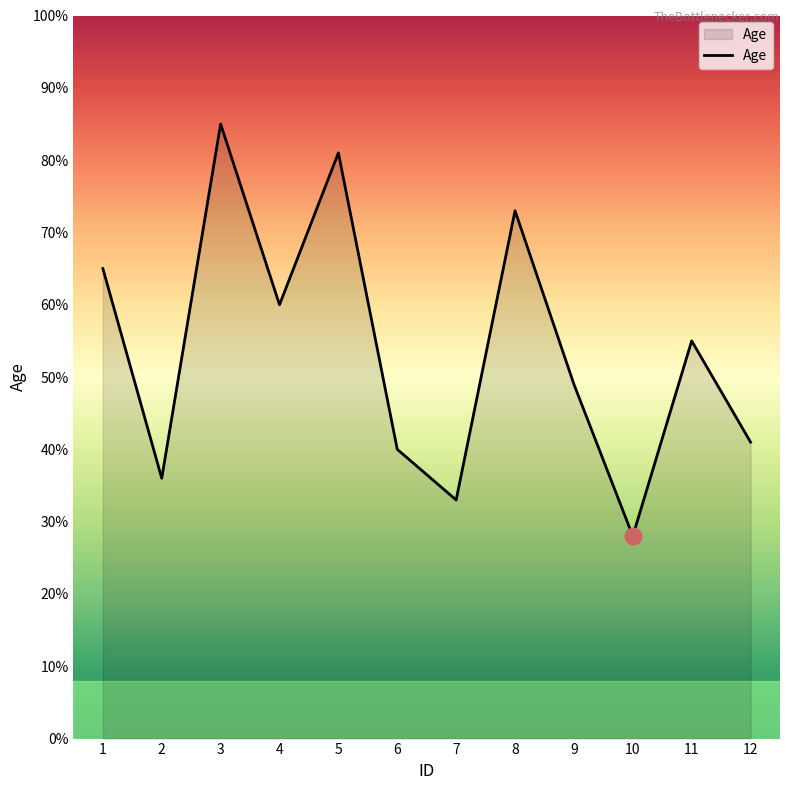

The chart shows a value of 36 at 2. True or false?

True